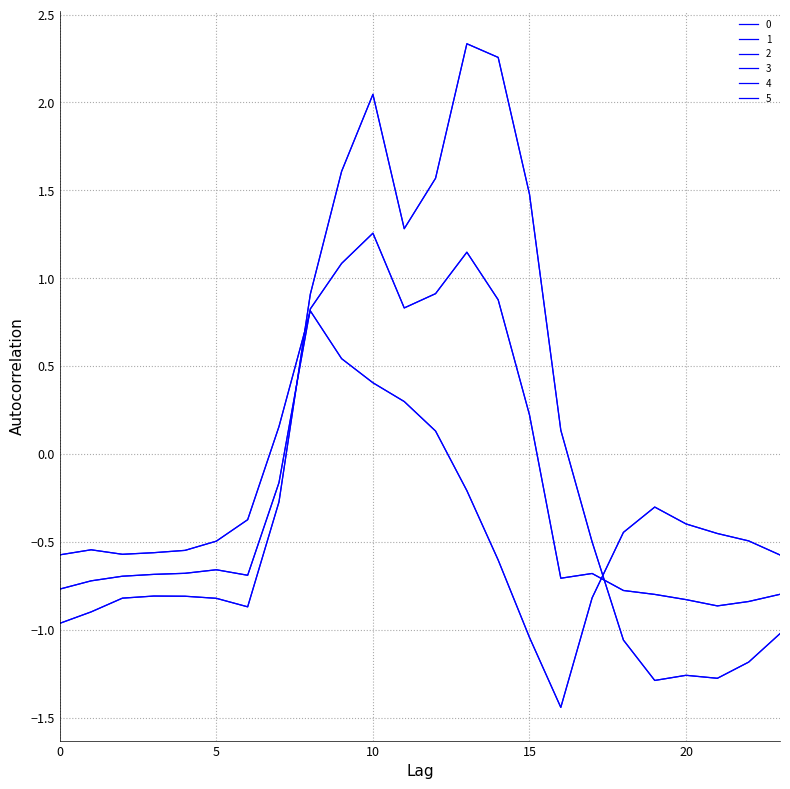

Reading left to right, transcribe all the data shown in this chart.

0: -1.0	-0.9	-0.8	-0.8	-0.8	-0.8	-0.9	-0.3	0.9	1.6	2.0	1.3	1.6	2.3	2.3	1.5	0.1	-0.5	-1.1	-1.3	-1.3	-1.3	-1.2	-1.0
1: -0.8	-0.7	-0.7	-0.7	-0.7	-0.7	-0.7	-0.2	0.8	1.1	1.3	0.8	0.9	1.1	0.9	0.2	-0.7	-0.7	-0.8	-0.8	-0.8	-0.9	-0.8	-0.8
2: -0.6	-0.5	-0.6	-0.6	-0.5	-0.5	-0.4	0.2	0.8	0.5	0.4	0.3	0.1	-0.2	-0.6	-1.0	-1.4	-0.8	-0.4	-0.3	-0.4	-0.5	-0.5	-0.6
3: -1.0	-0.9	-0.8	-0.8	-0.8	-0.8	-0.9	-0.3	0.9	1.6	2.0	1.3	1.6	2.3	2.3	1.5	0.1	-0.5	-1.1	-1.3	-1.3	-1.3	-1.2	-1.0
4: -0.8	-0.7	-0.7	-0.7	-0.7	-0.7	-0.7	-0.2	0.8	1.1	1.3	0.8	0.9	1.1	0.9	0.2	-0.7	-0.7	-0.8	-0.8	-0.8	-0.9	-0.8	-0.8
5: -0.6	-0.5	-0.6	-0.6	-0.5	-0.5	-0.4	0.2	0.8	0.5	0.4	0.3	0.1	-0.2	-0.6	-1.0	-1.4	-0.8	-0.4	-0.3	-0.4	-0.5	-0.5	-0.6